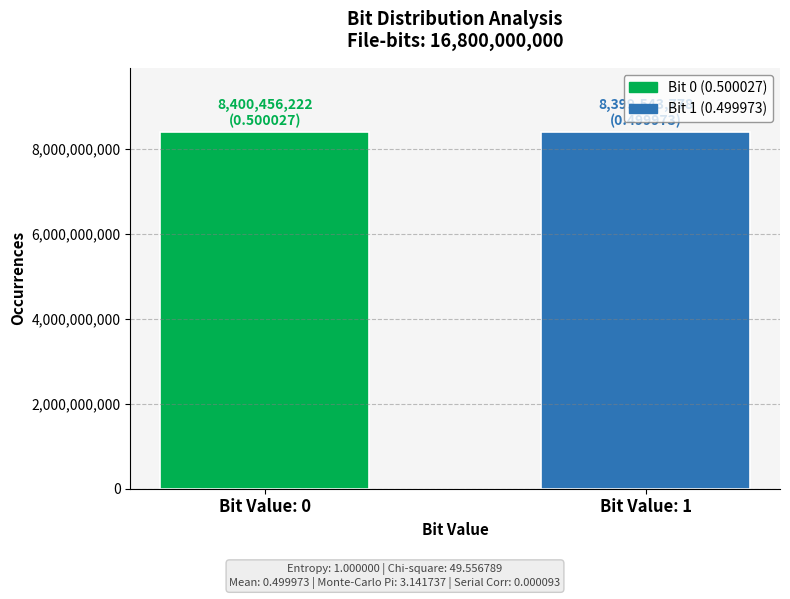

True or false: the data shows 1682257662 at Bit Value: 0.

False